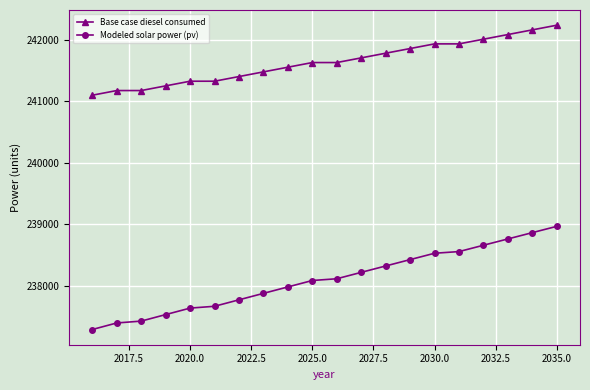

What is the difference between the second highest and second lowest values in the Modeled solar power (pv) series?

1468.0